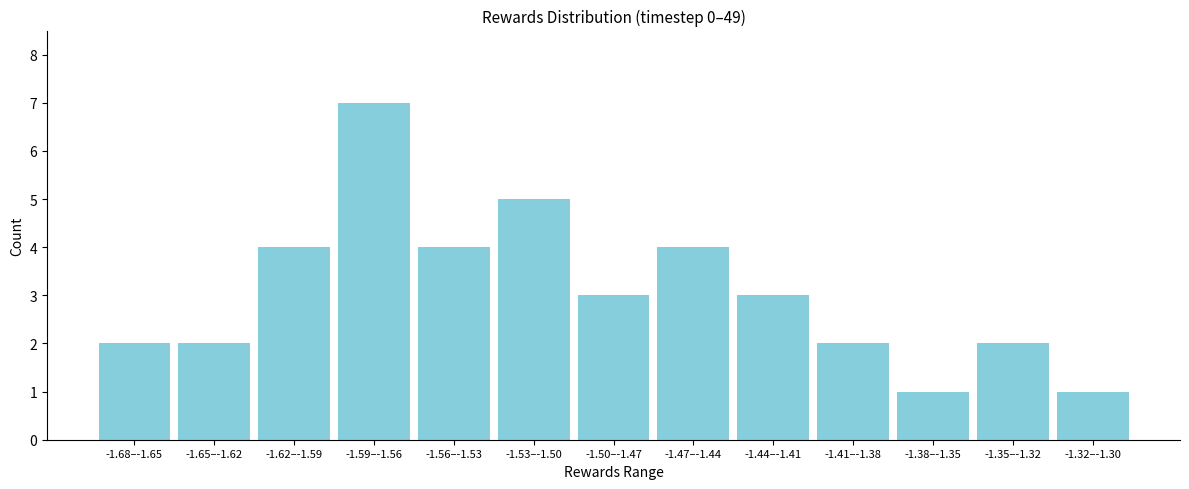

Reading left to right, list all the values displayed in this chart.

2	2	4	7	4	5	3	4	3	2	1	2	1